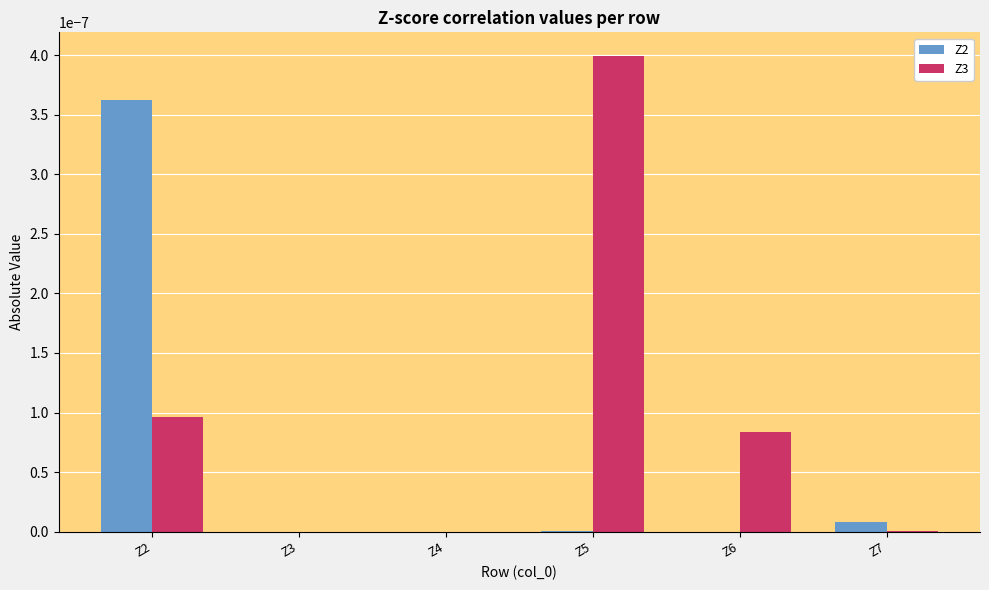

Which series has the largest total across all categories?

Z3